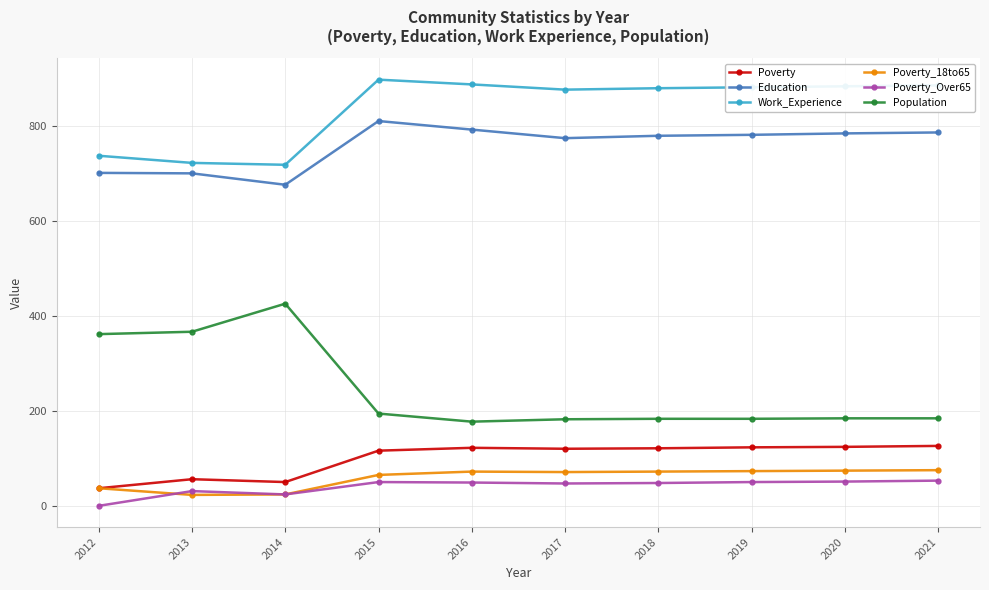

True or false: Poverty has more than 0 interior local peaks.

True